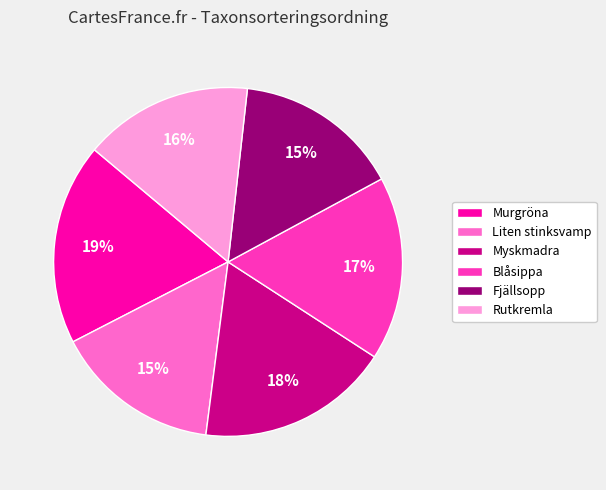

To the nearest percent, what percentage of the pie is Murgröna?

19%